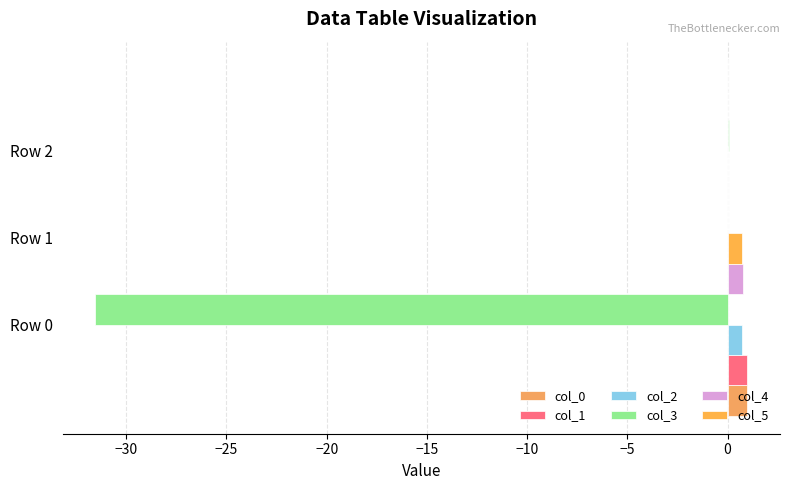

How many bars are there in total?

18